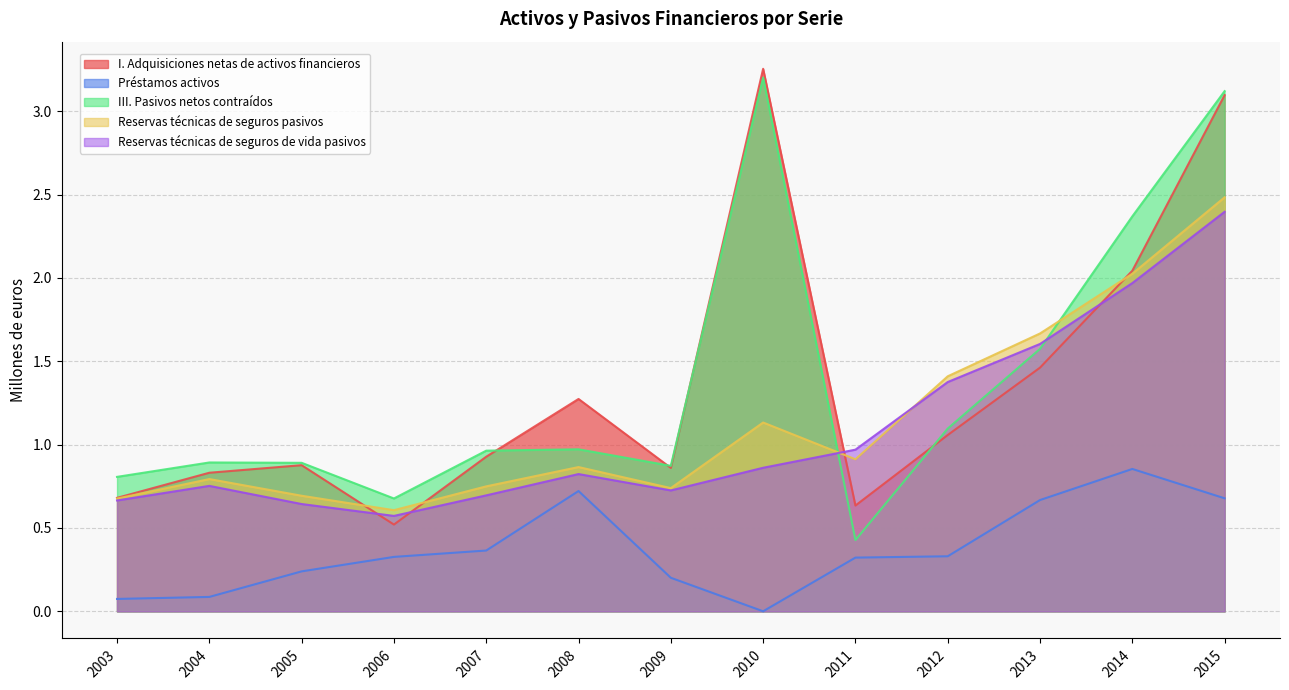

What value does the III. Pasivos netos contraídos series have at 2005?

0.9